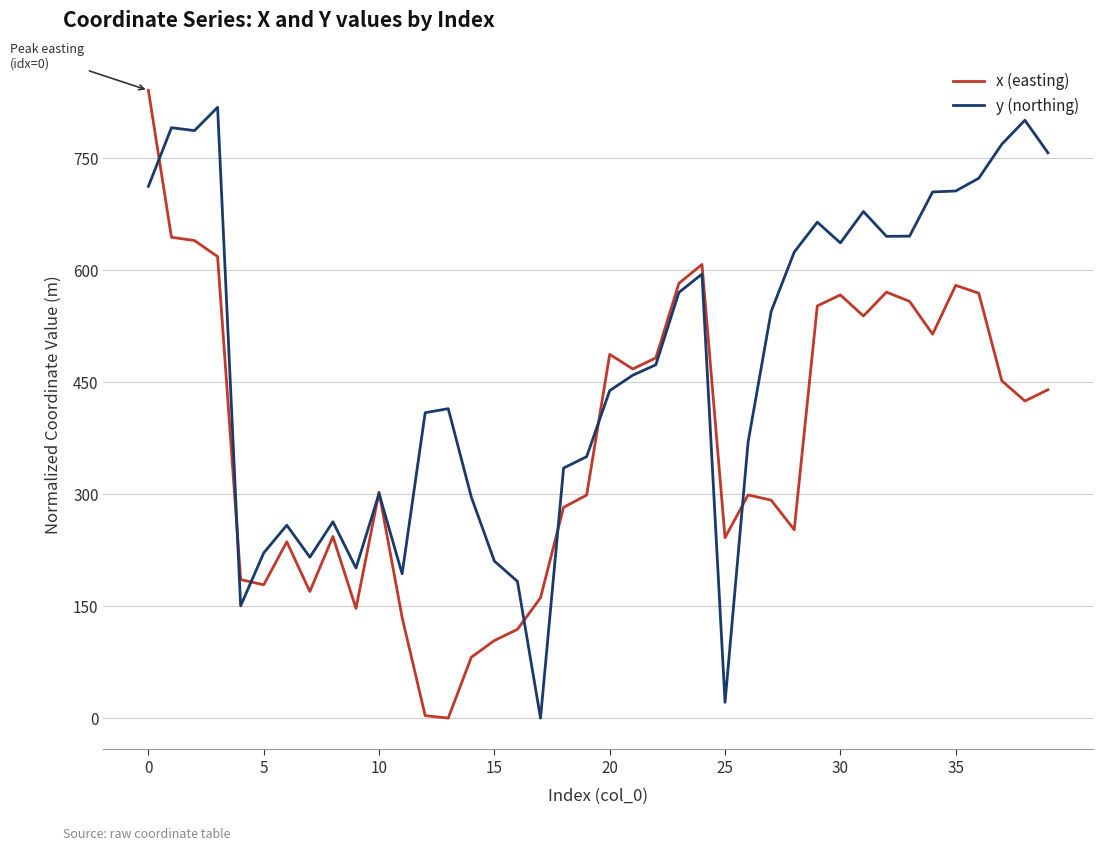

What is the maximum value shown in the chart?

840.6